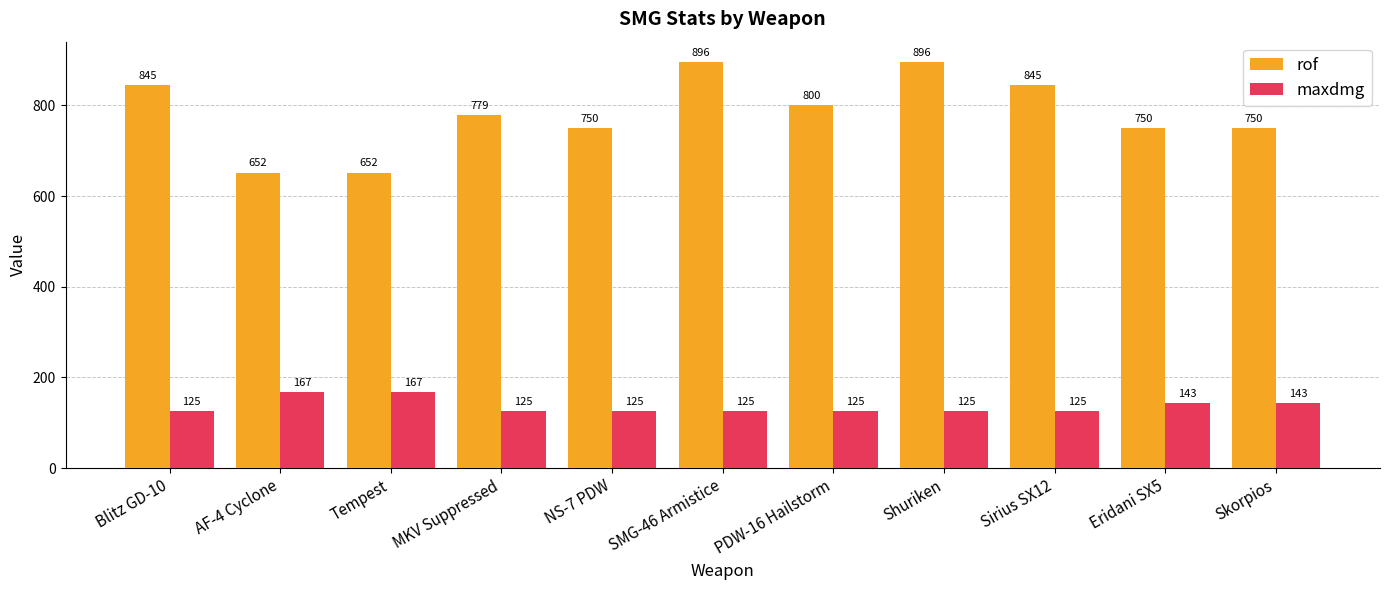

Which series has the largest range (max minus min)?

rof